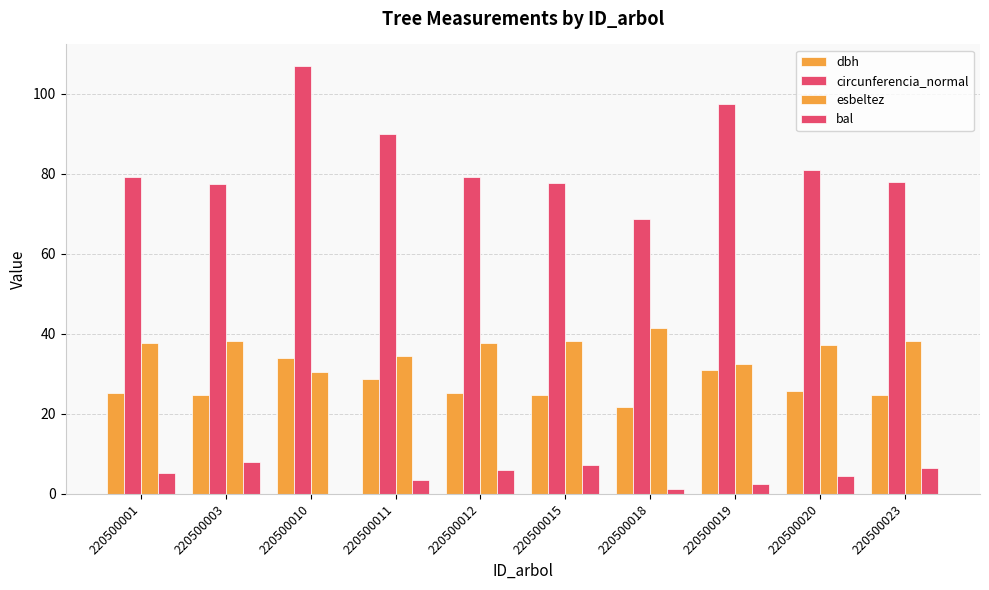

Are the bars horizontal?

No